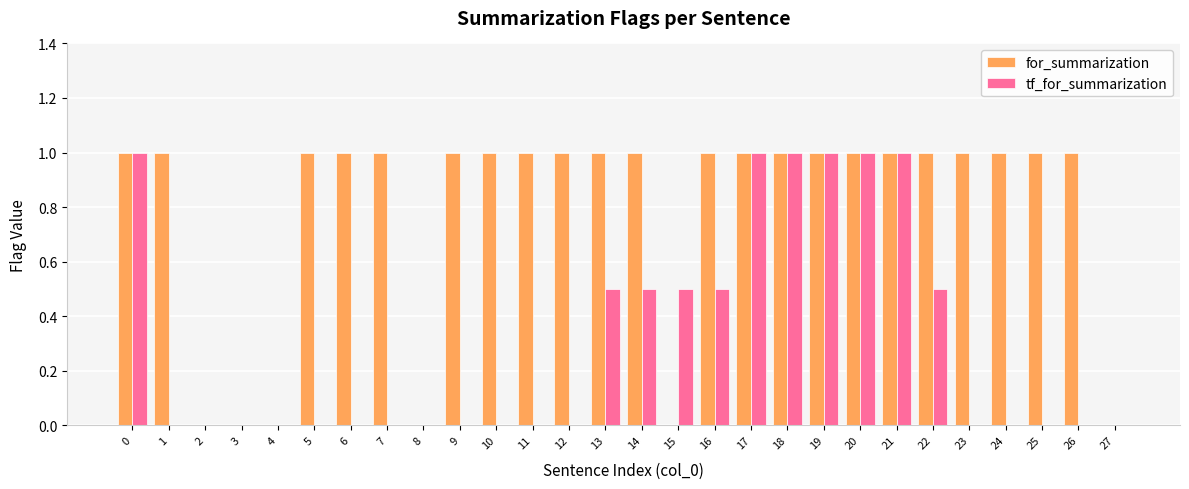

True or false: for_summarization has a value of 1.0 at 10.

True